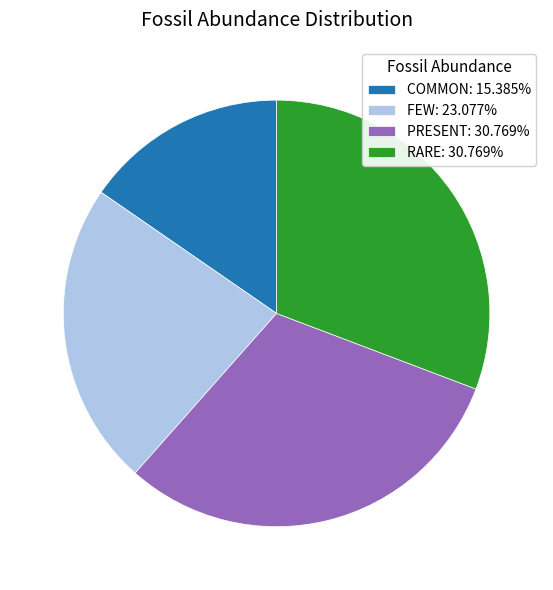

Is there a majority slice in this chart?

No